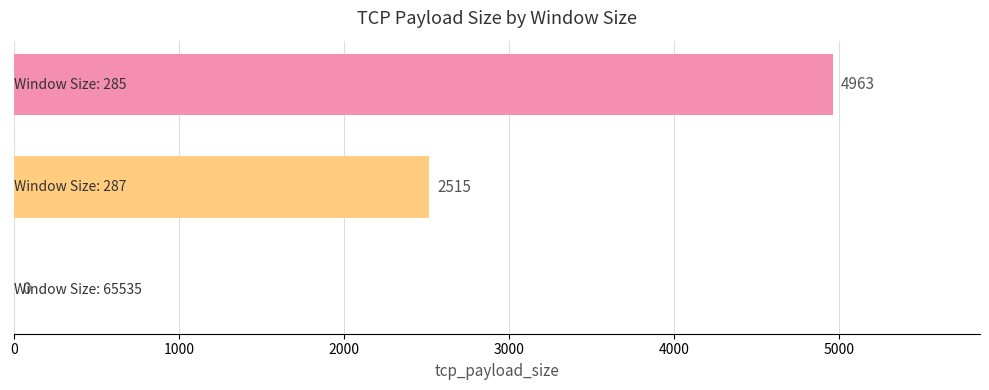

How many values are between 0 and 4963?

3